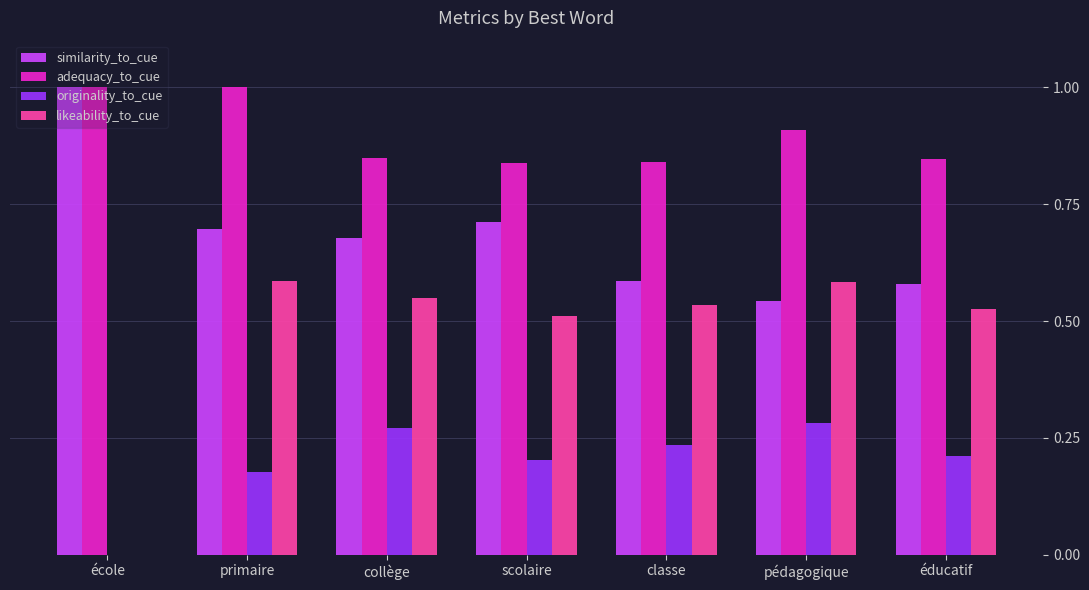

Which series changed the most between école and scolaire?

likeability_to_cue